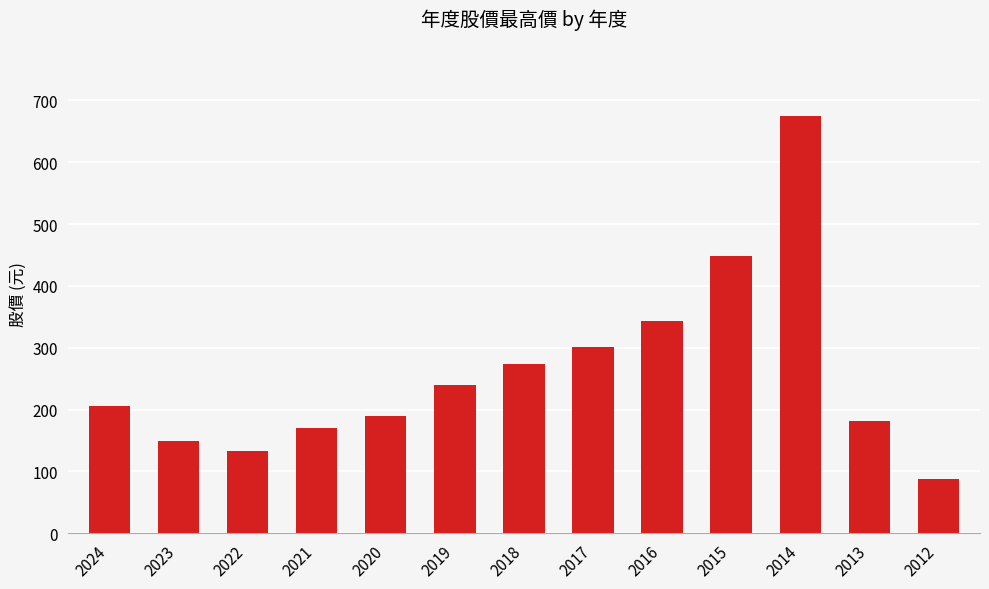

The value at 2022 is 133.0. True or false?

True